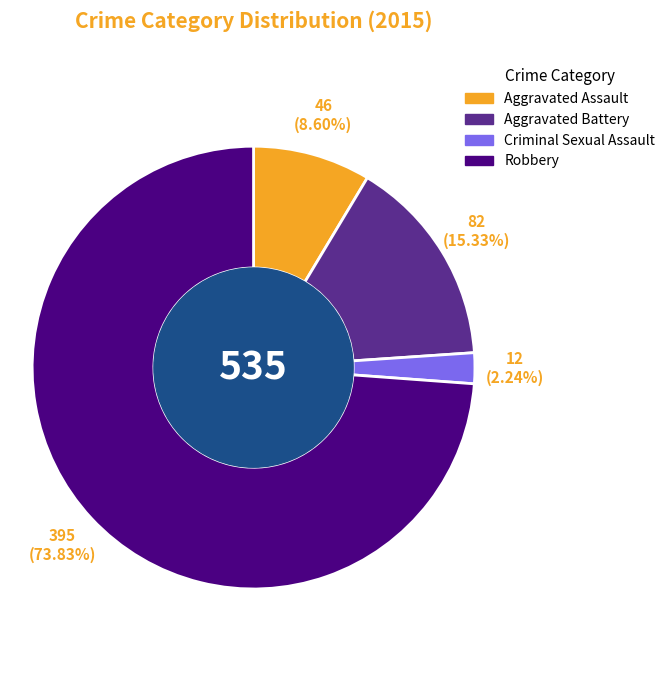

True or false: Aggravated Battery accounts for 15% of the total.

True